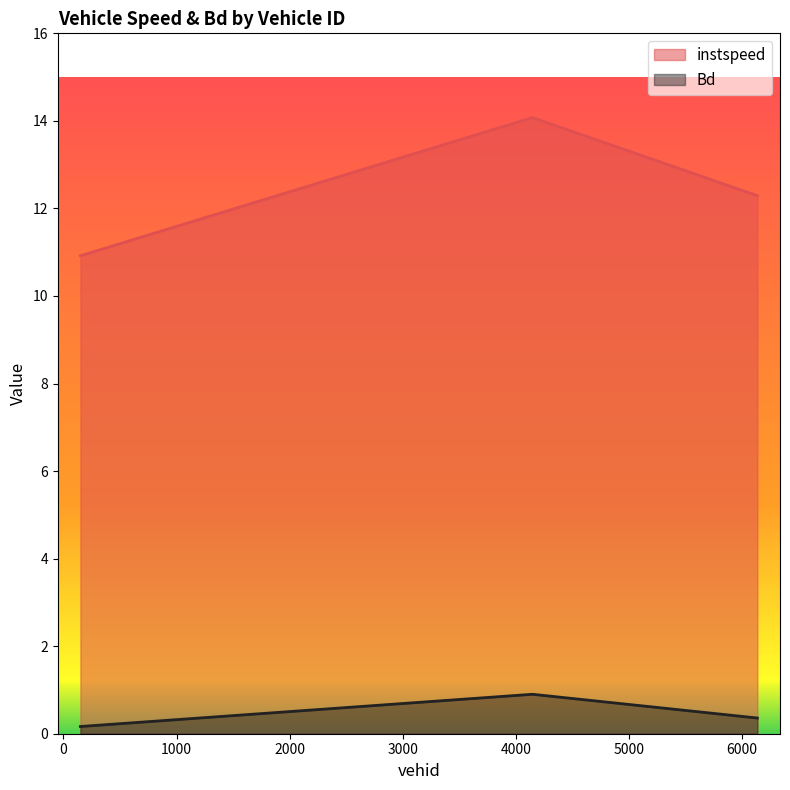

Does the chart have visible grid lines?

No